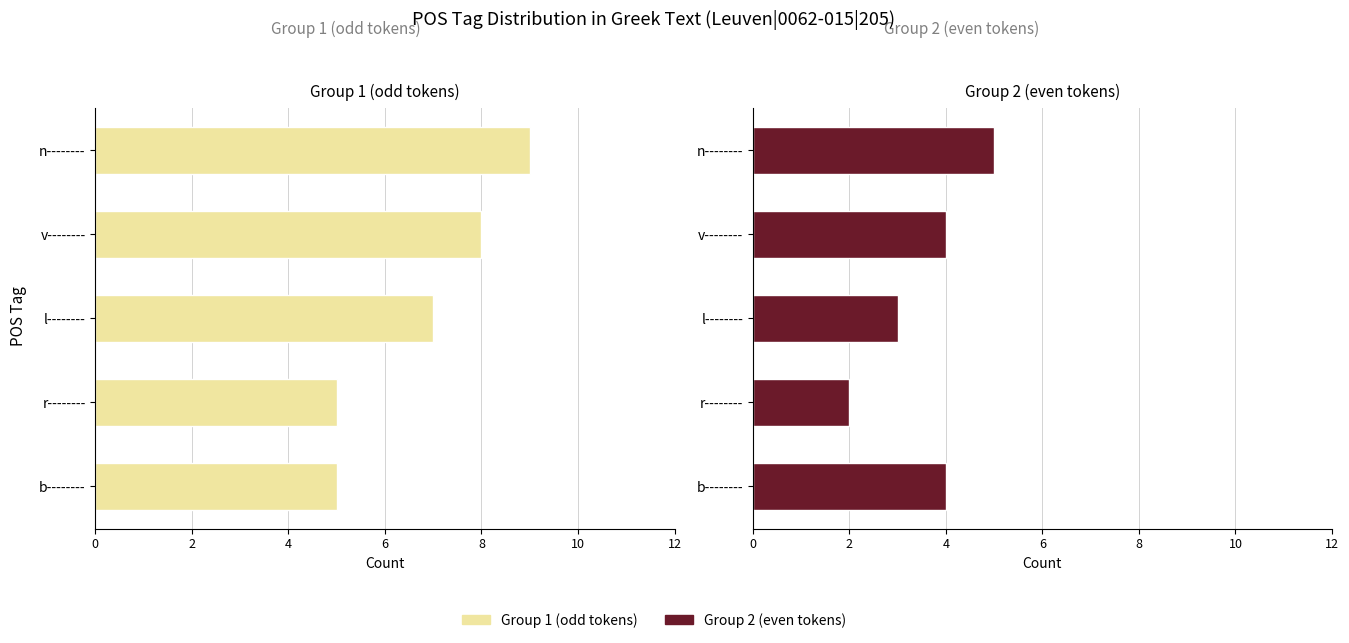

What is the highest value of the Group 2 (even tokens) series?

5